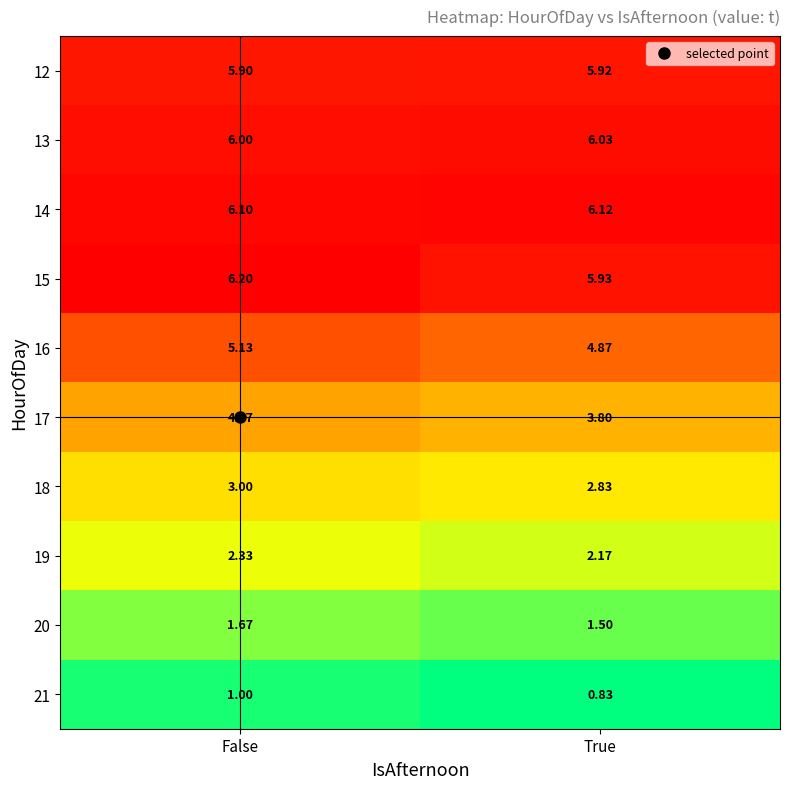

Which category has the highest value across all series?

False